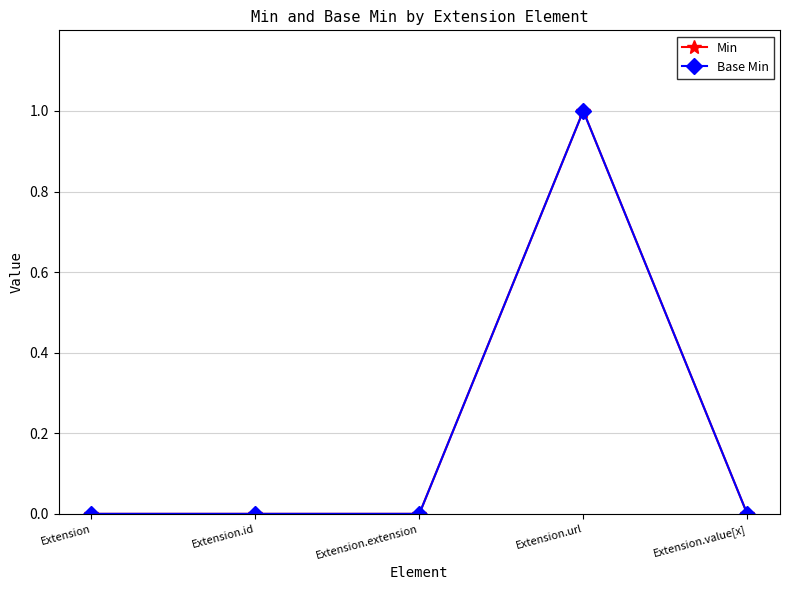

Which has a higher value, Extension.id or Extension.url?

Extension.url